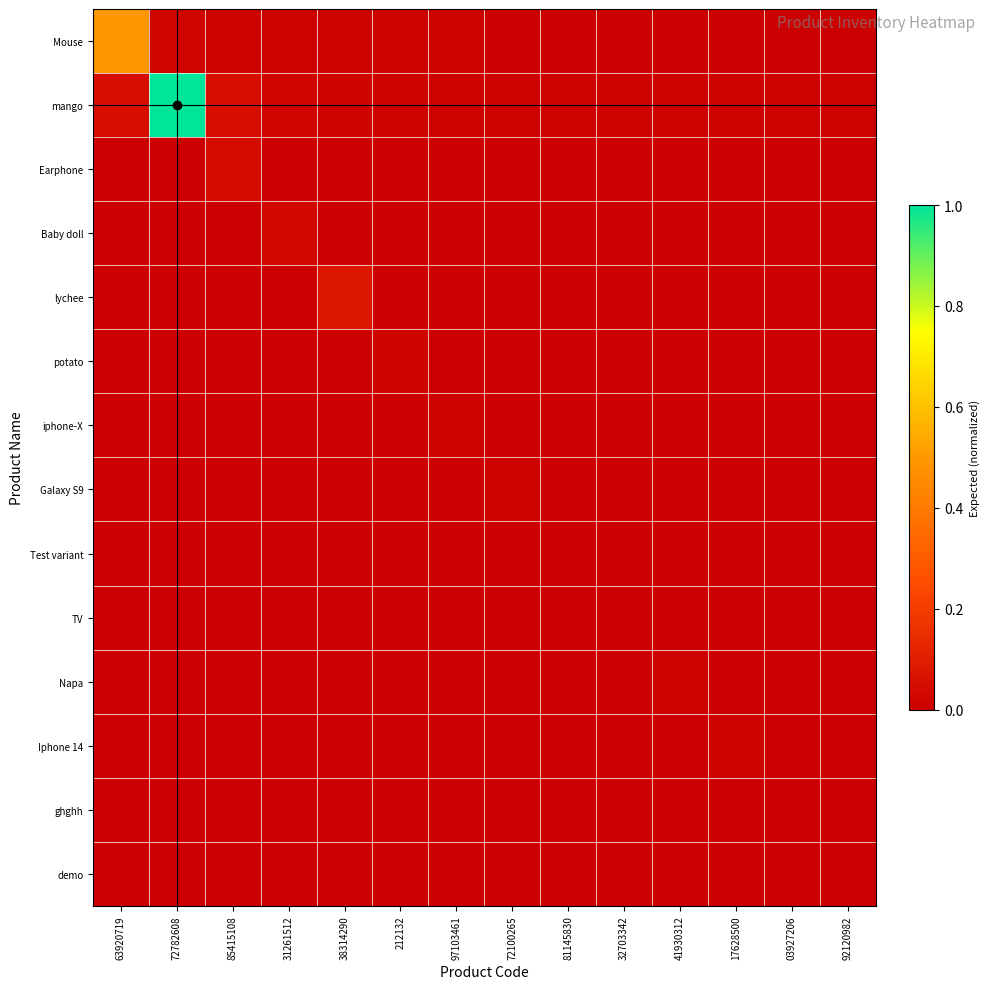

Which label corresponds to the smallest value in the chart?

63920719